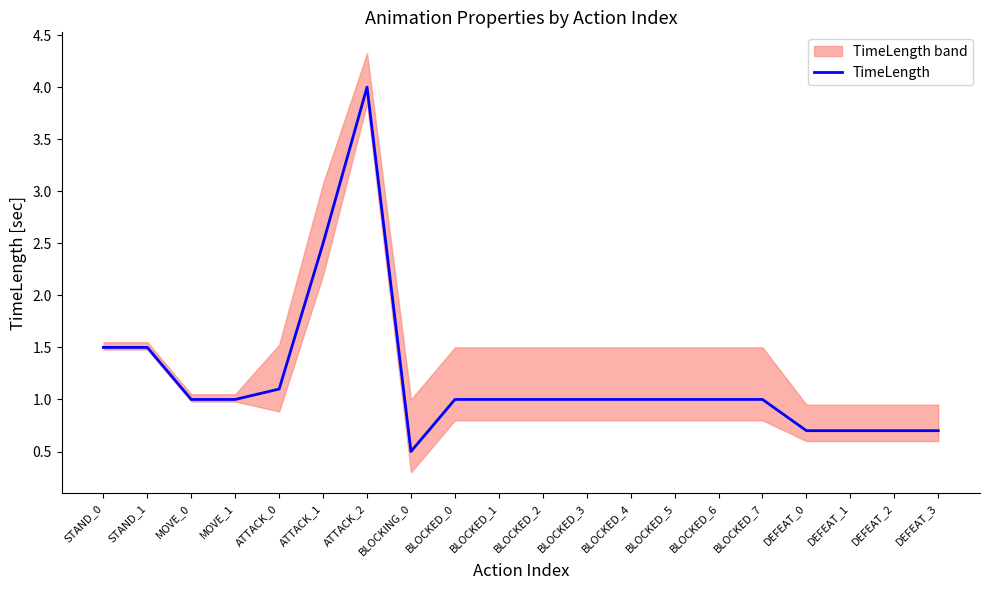

Rank the categories by value from lowest to highest.

BLOCKING_0, DEFEAT_0, DEFEAT_1, DEFEAT_2, DEFEAT_3, MOVE_0, MOVE_1, BLOCKED_0, BLOCKED_1, BLOCKED_2, BLOCKED_3, BLOCKED_4, BLOCKED_5, BLOCKED_6, BLOCKED_7, ATTACK_0, STAND_0, STAND_1, ATTACK_1, ATTACK_2